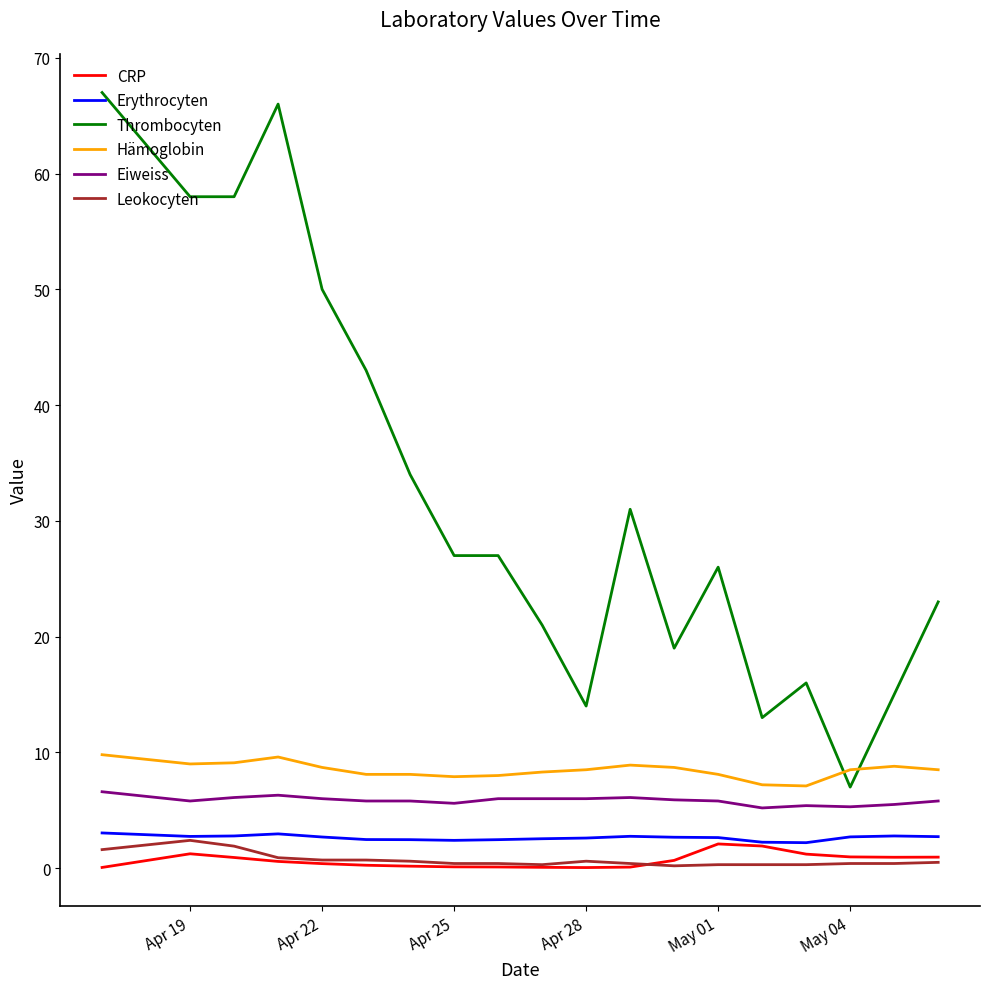

Which series has the largest total across all categories?

Thrombocyten